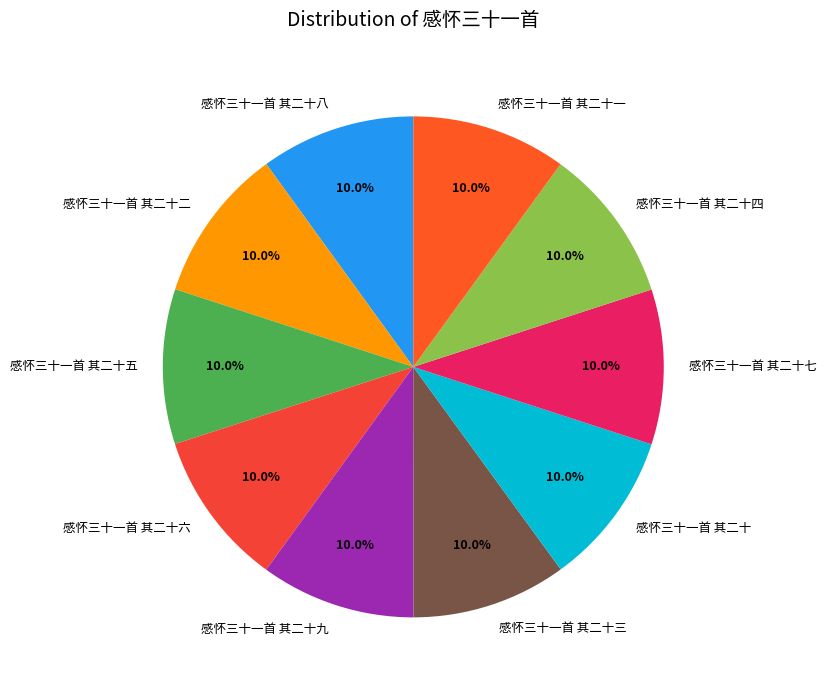

To the nearest percent, what is the average slice percentage?

10%